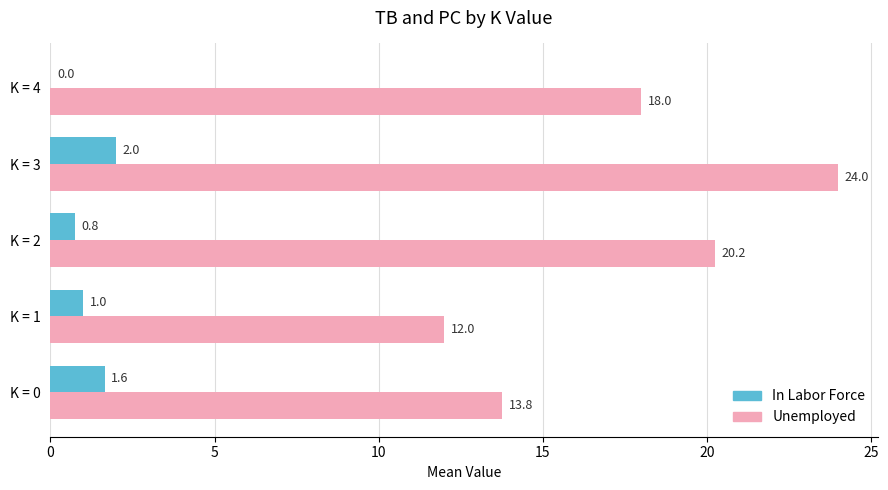

How many In Labor Force values are between 0 and 1?

3